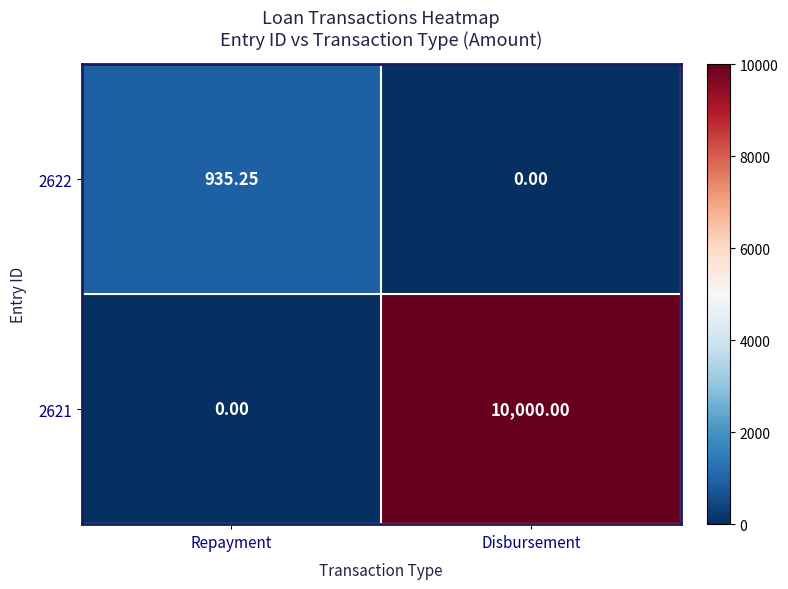

Which series has the widest spread of values?

2621